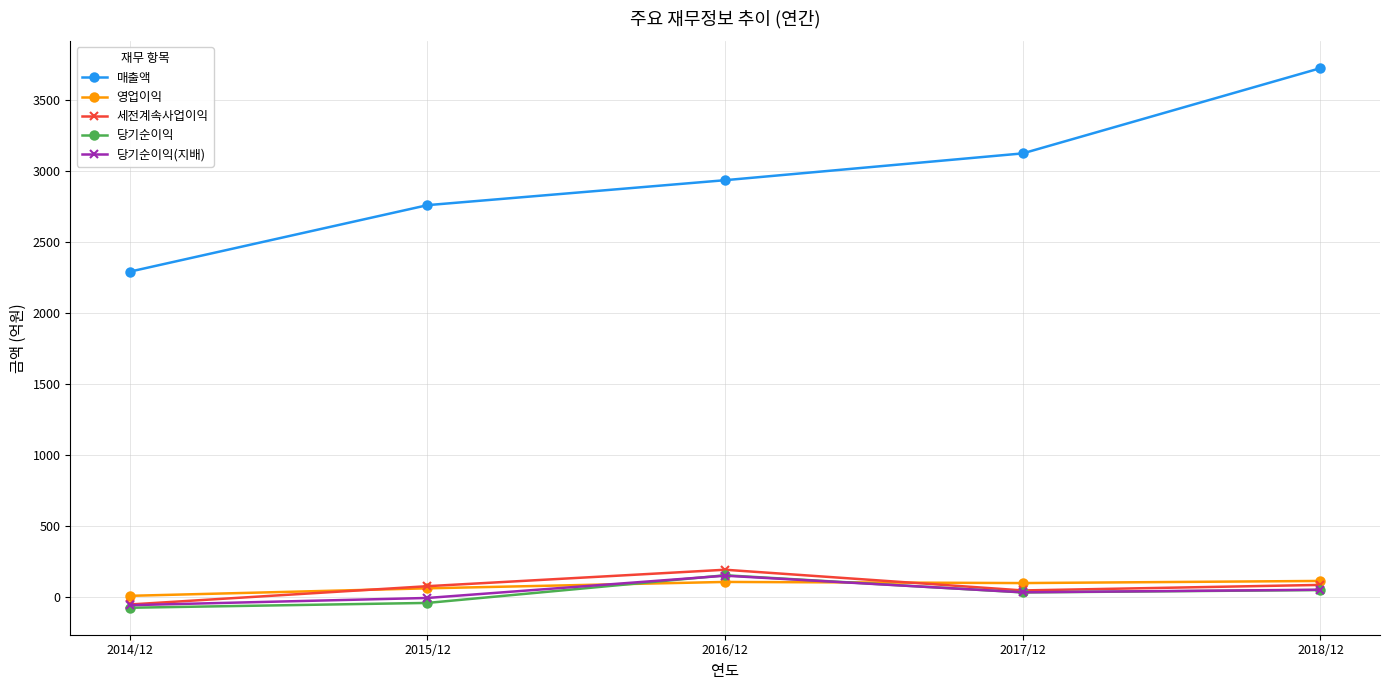

How many data points does each series have?

5